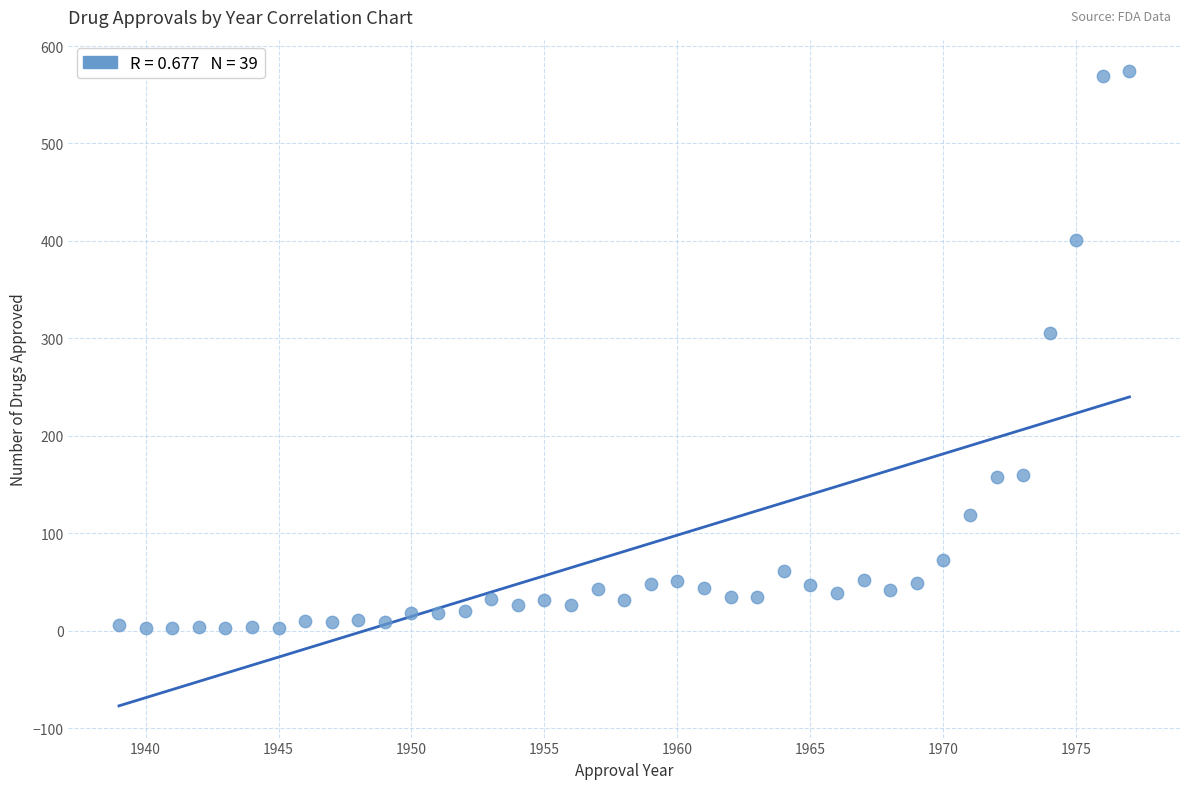

What Y value in the scatter plot is closest to 288?

305